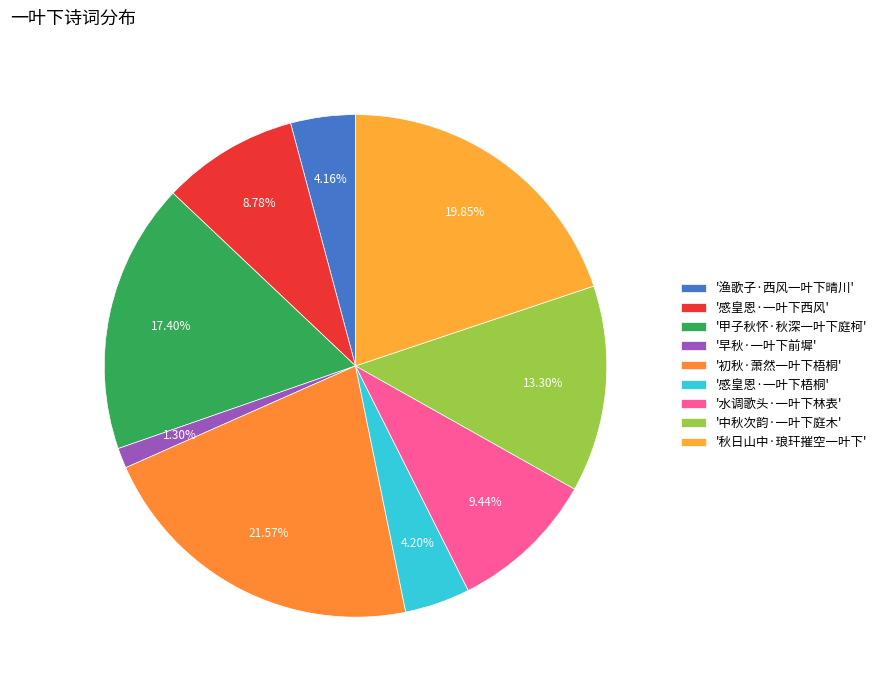

Count the number of slices in the pie.

9